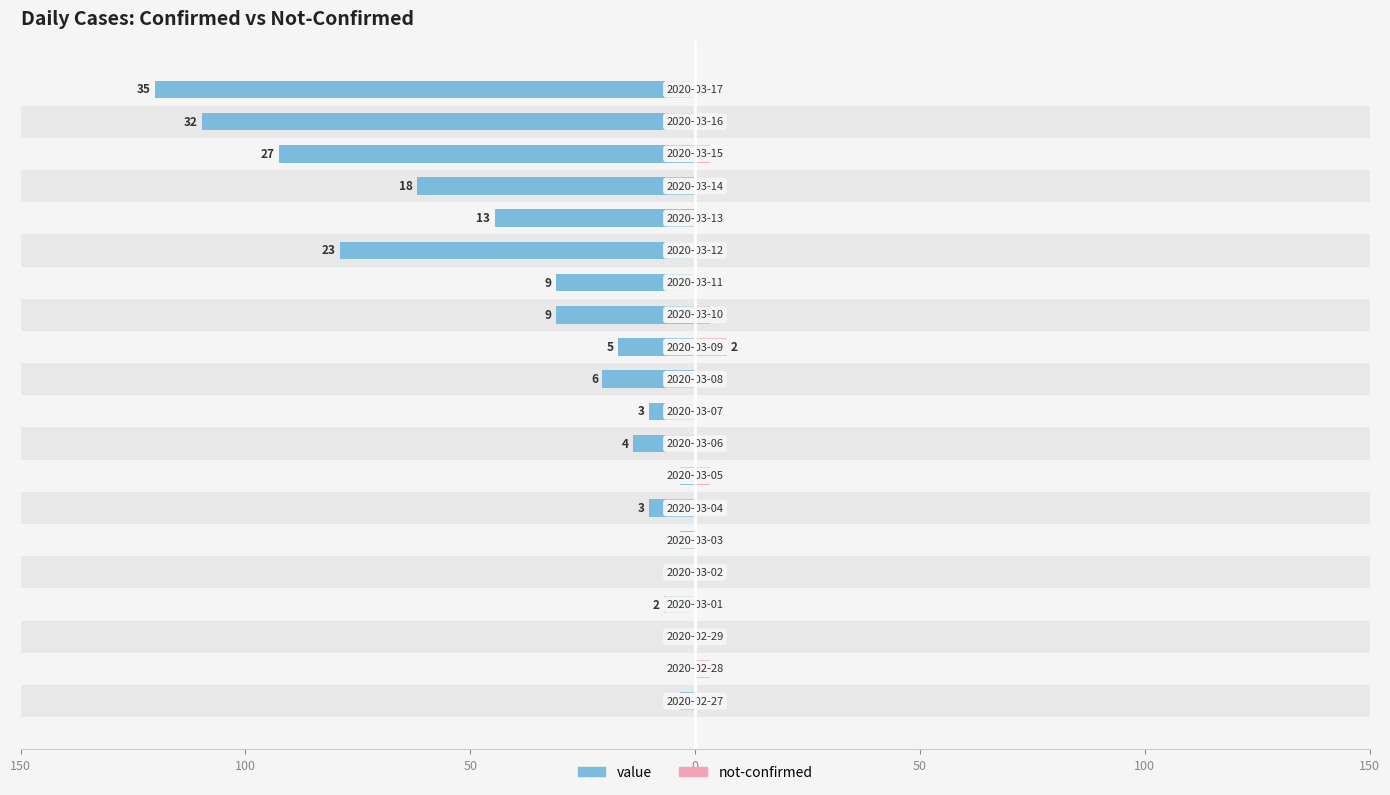

The value of value at 15 is 44.6. True or false?

True